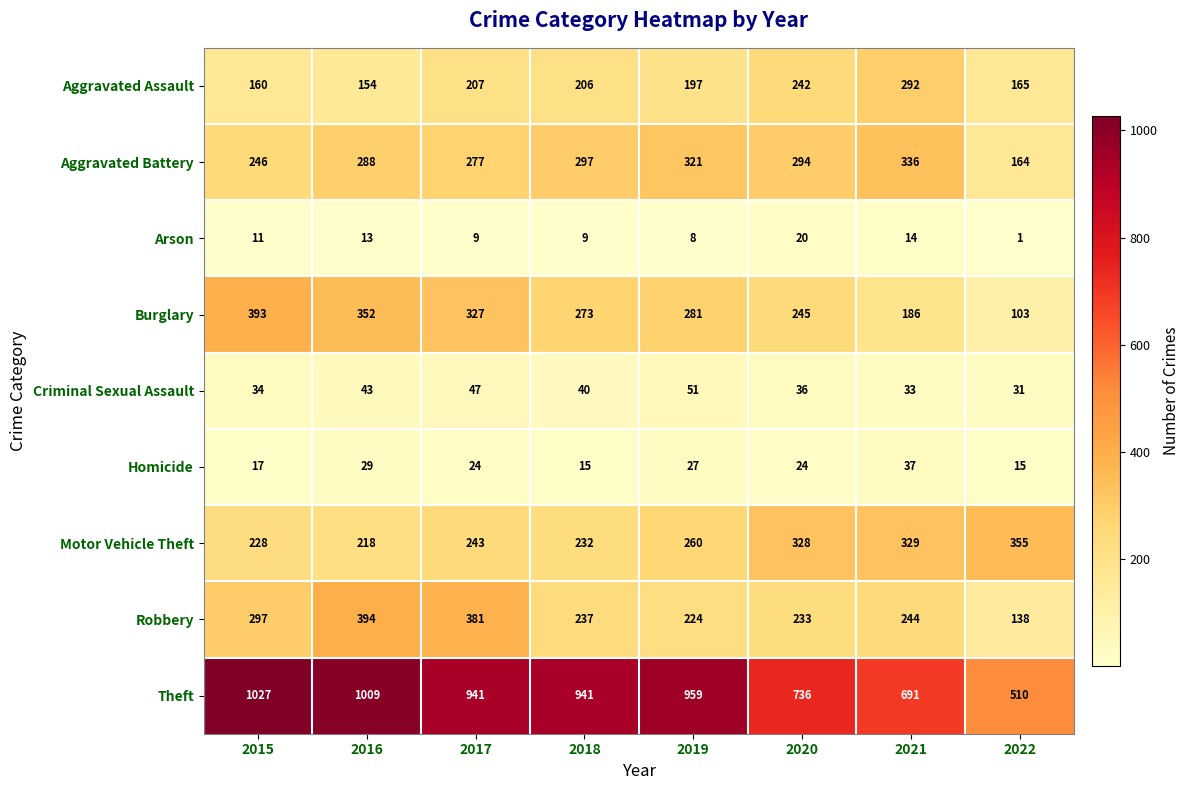

What is the sum of all Robbery values?

2148